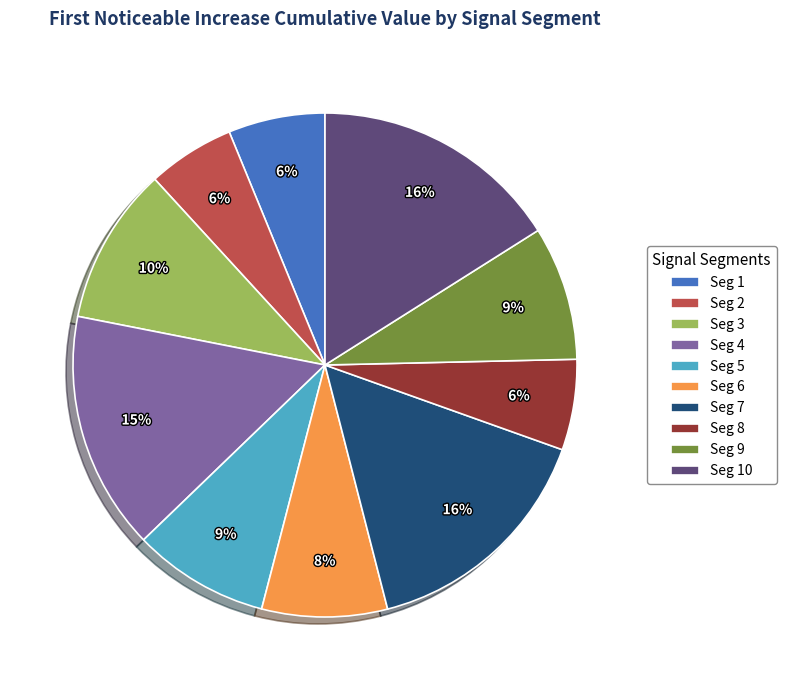

How many segments does this pie chart have?

10